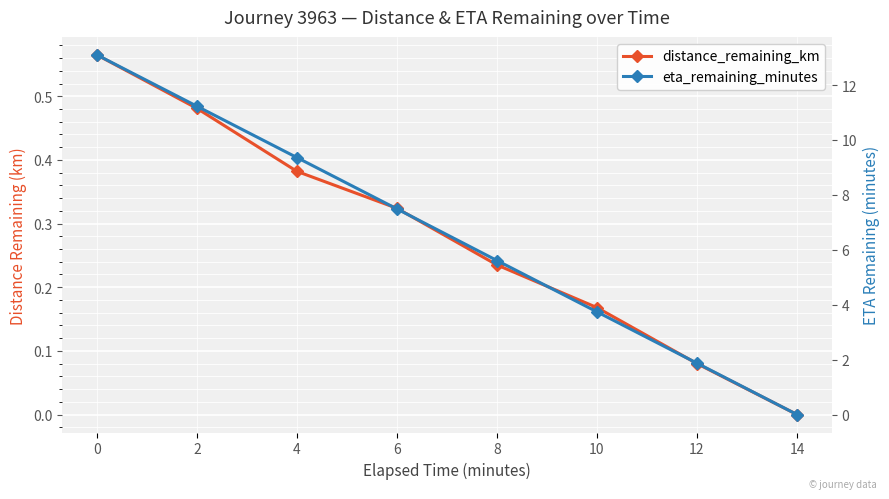

List the series in order of their peak value, highest first.

eta_remaining_minutes, distance_remaining_km